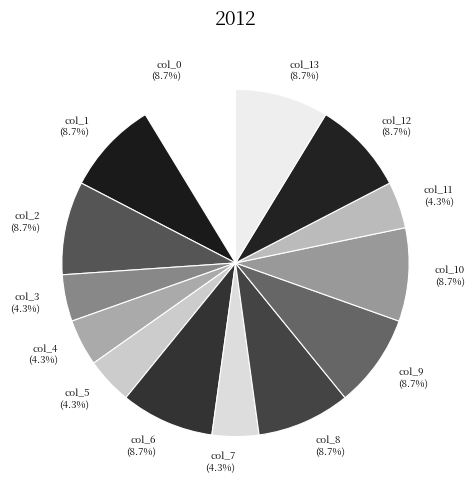

To the nearest percent, what percentage of the pie is col_3?

4%